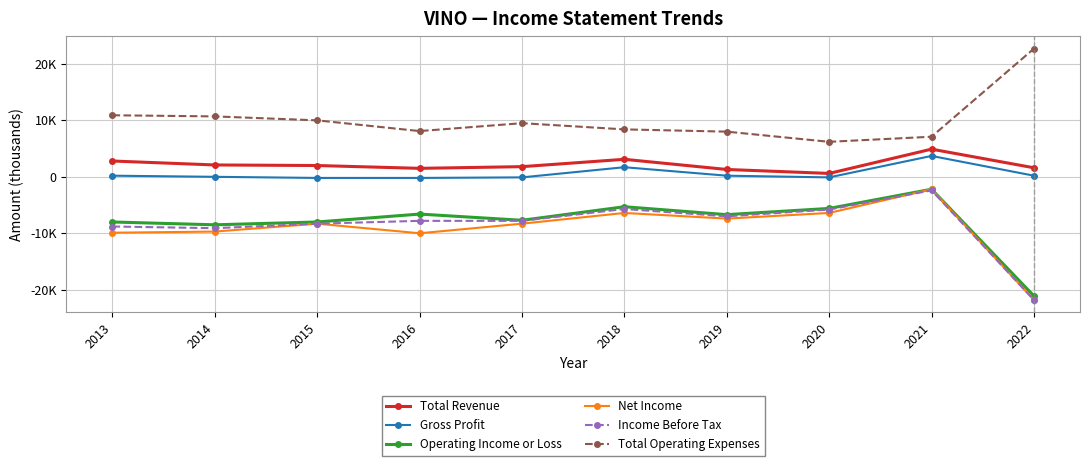

Which series changed the most between 2013 and 2019?

Total Operating Expenses